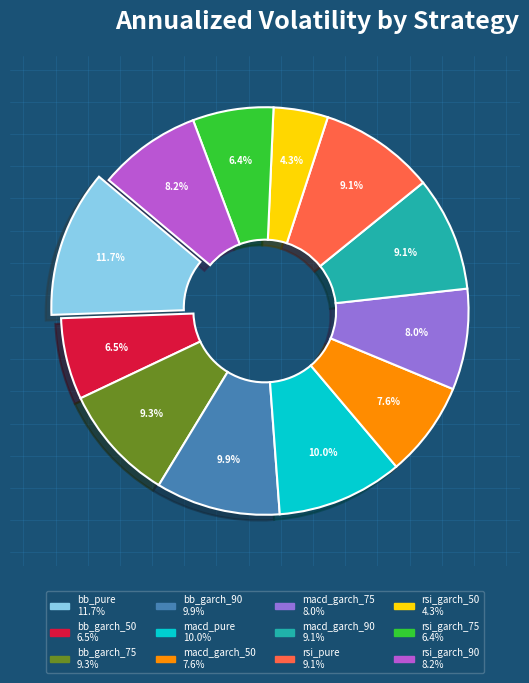

Does any single category account for the majority?

No